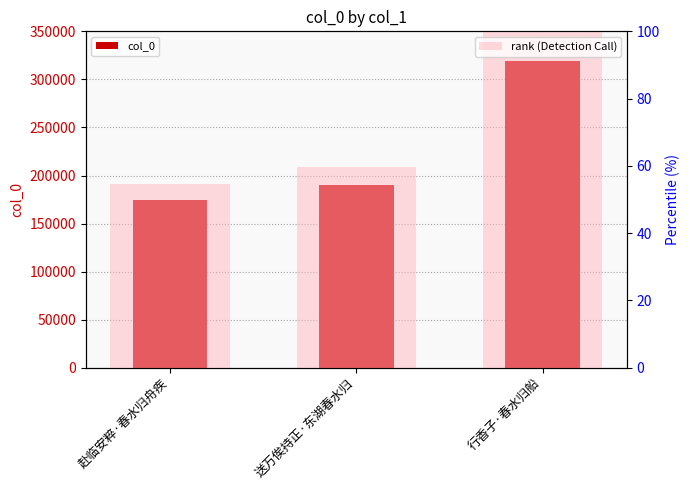

What is the difference between the rank (Detection Call) values at 送万俟持正·东湖春水归 and 赴临安粹·春水归舟疾?

5.0